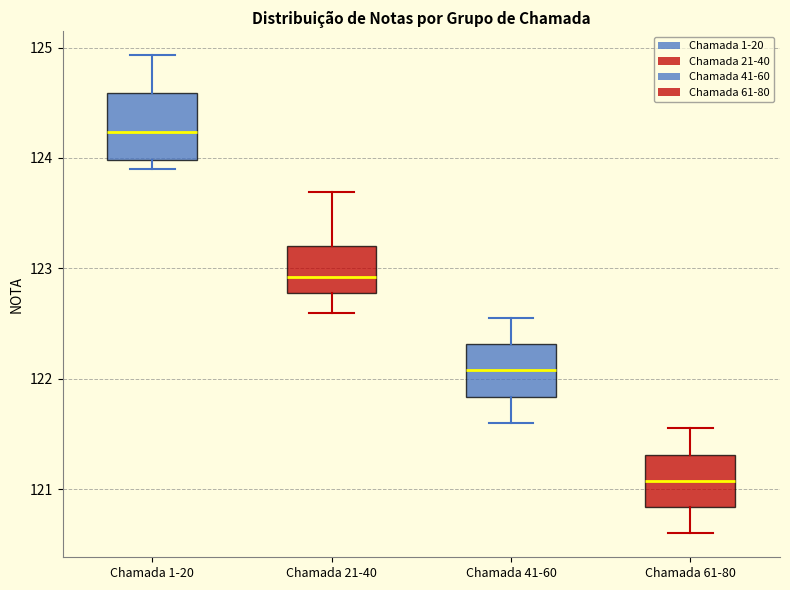

Reading left to right, read every box against the y-axis: the position of its median line, the range the box covers, and the ends of its whiskers. The values are not printed on the chart, so give them approximately, as read against the axis.

Chamada 1-20: median 124.2, box 124.0 to 124.6, whiskers 123.9 to 124.9
Chamada 21-40: median 122.9, box 122.8 to 123.2, whiskers 122.6 to 123.7
Chamada 41-60: median 122.1, box 121.8 to 122.3, whiskers 121.6 to 122.6
Chamada 61-80: median 121.1, box 120.8 to 121.3, whiskers 120.6 to 121.6